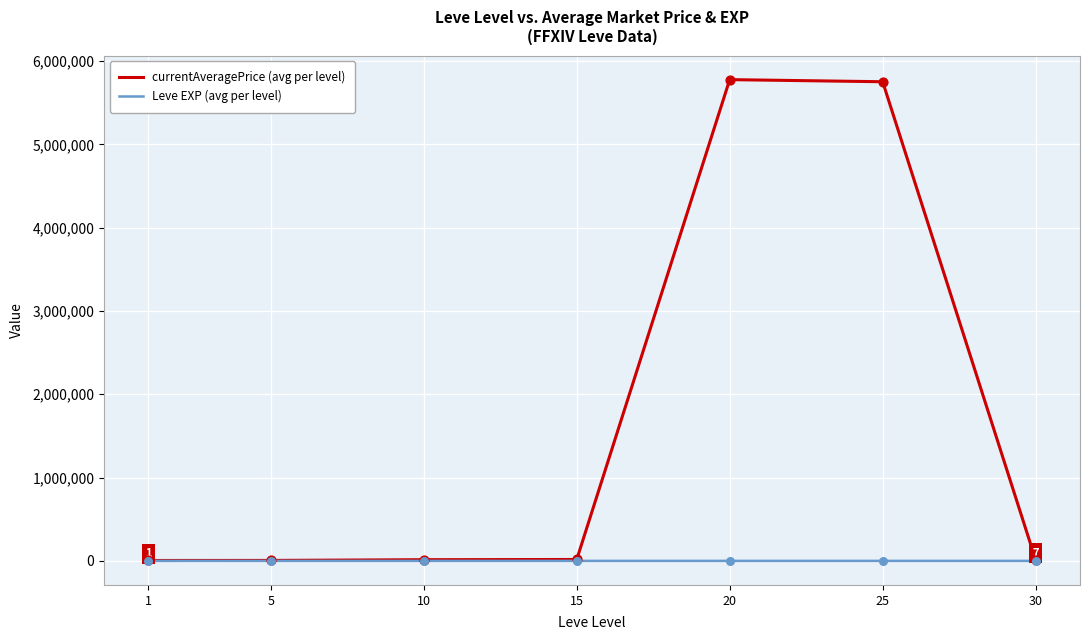

Between 20 and 30, which series saw the biggest shift?

currentAveragePrice (avg per level)